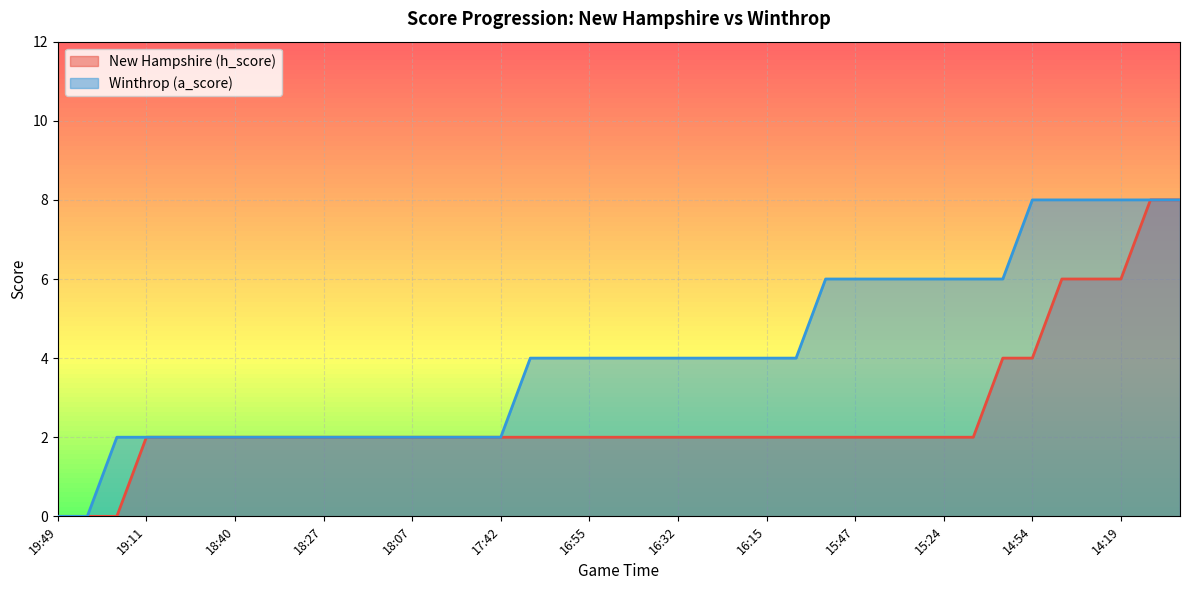

True or false: Winthrop (a_score) has a value of 8 at 14:54.

True